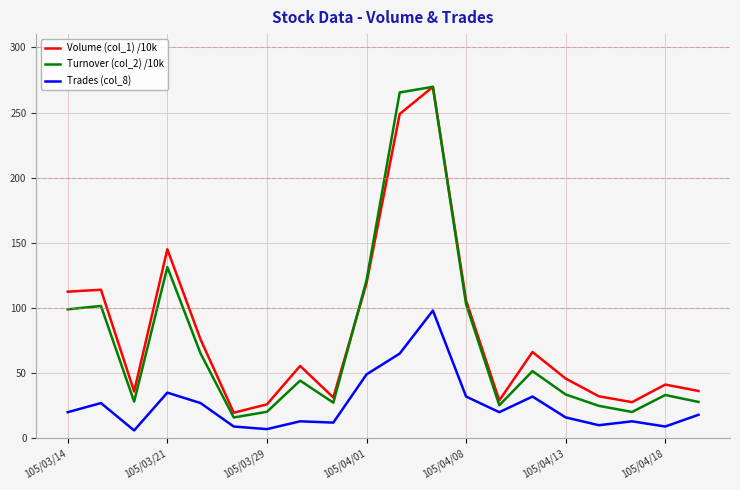

What is the greatest value displayed?

269.7